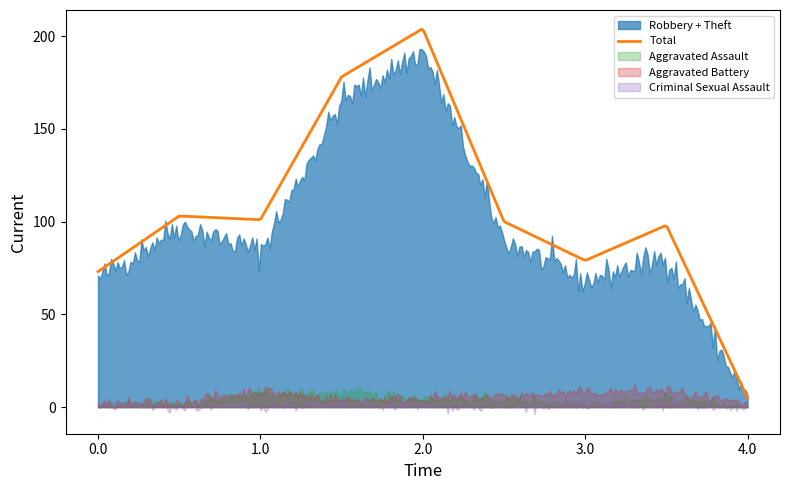

Does the chart have visible grid lines?

No